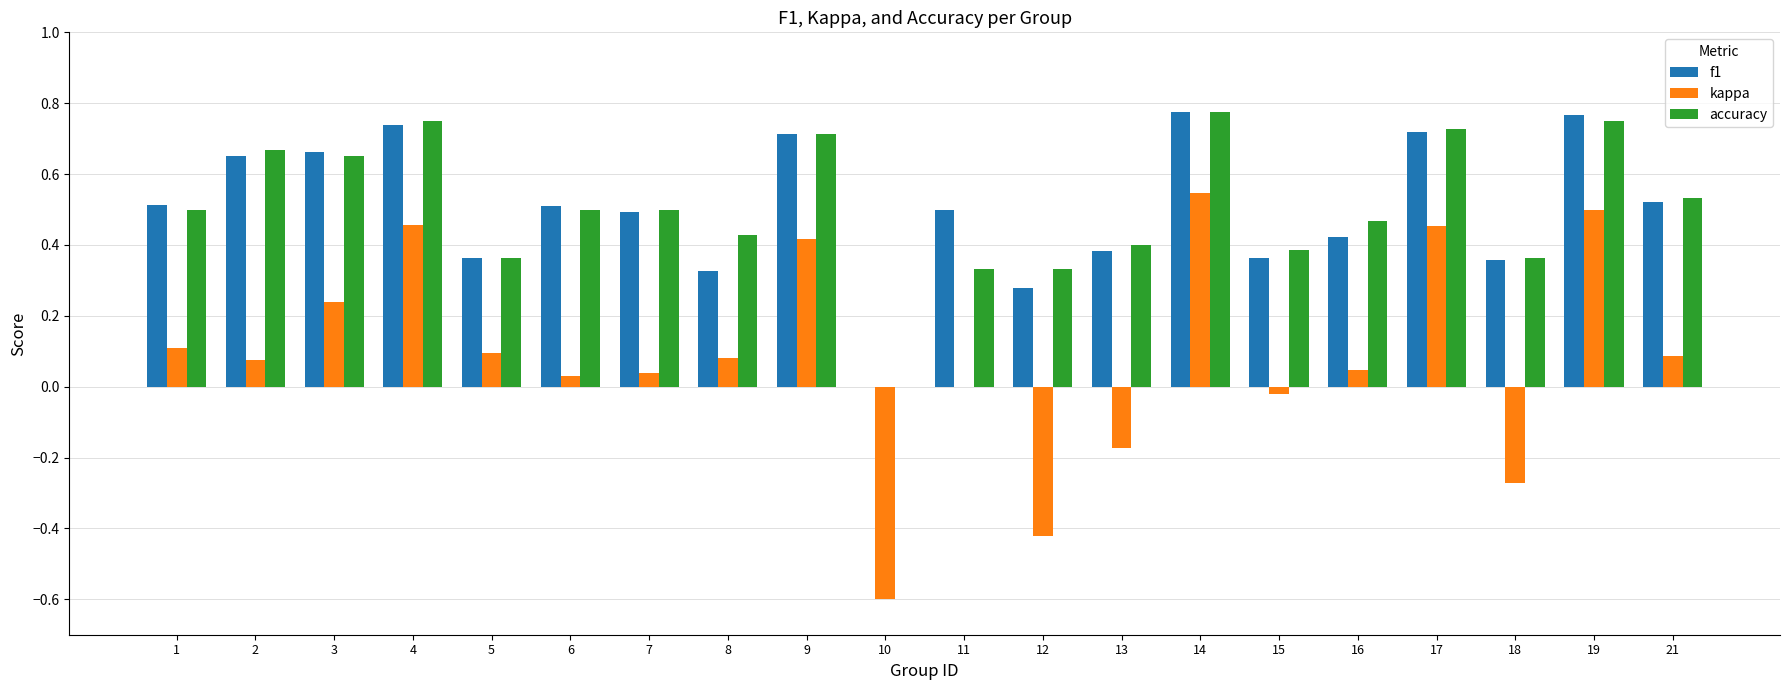

Is the value of accuracy at 9 greater than the value of f1 at 7?

Yes